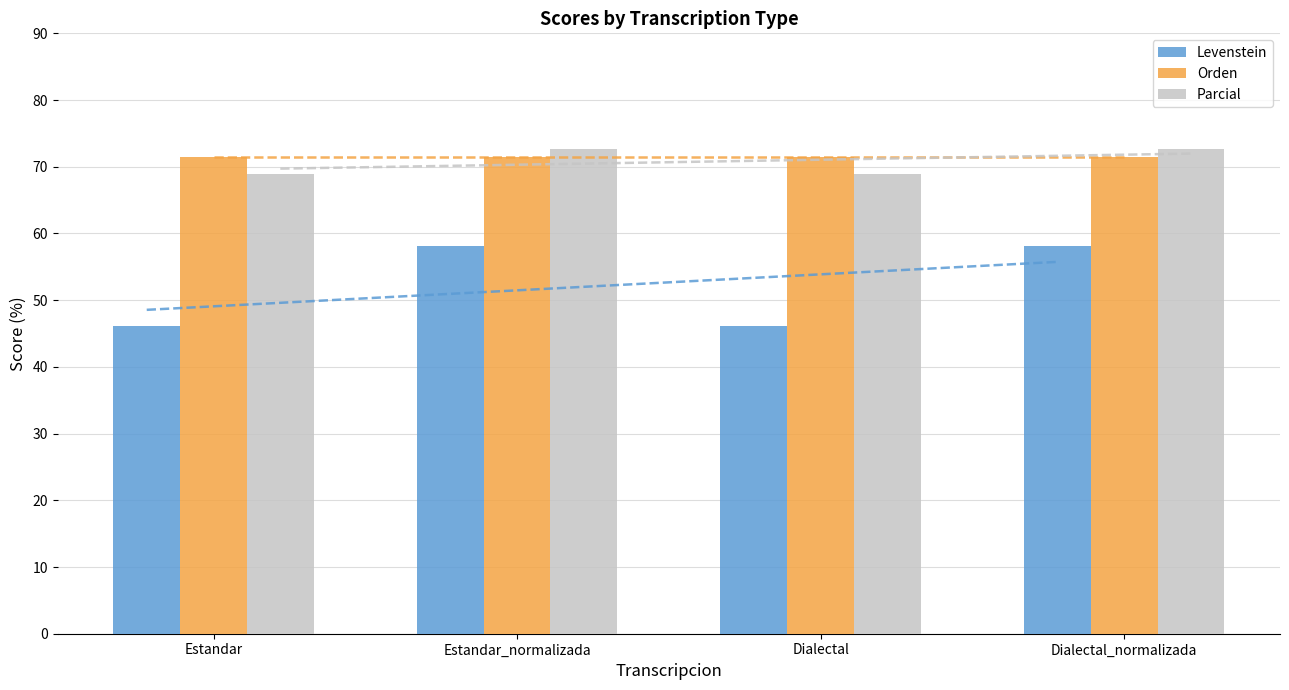

How many series are shown in this chart?

3